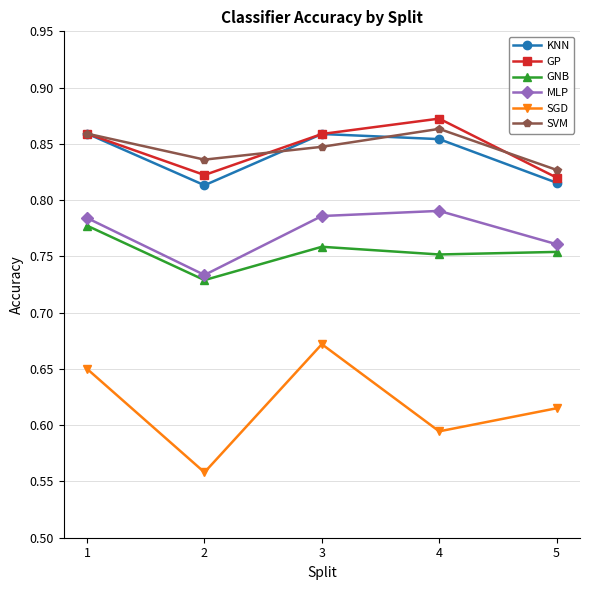

Count the number of categories in the chart.

5